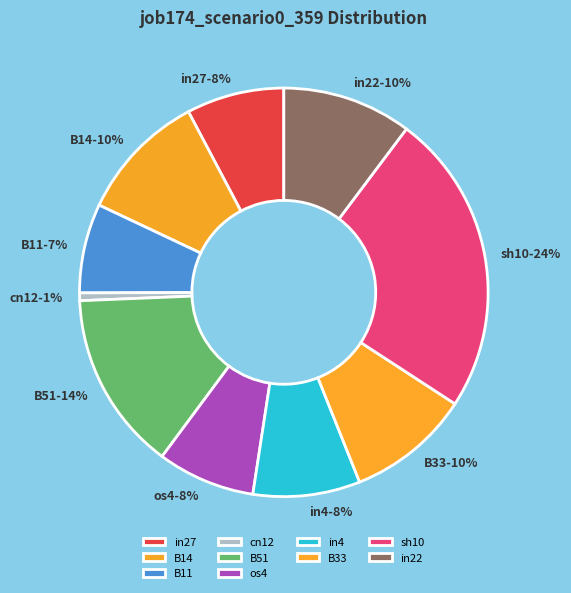

Does B33 represent more than half of the total?

No